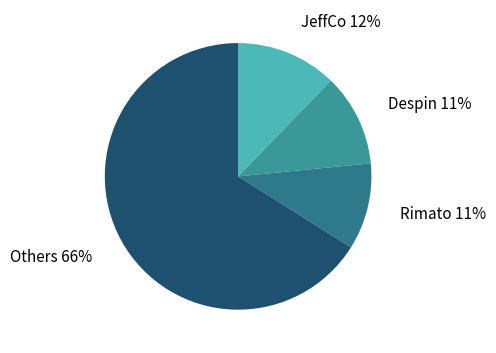

To the nearest percent, what is the average slice percentage?

25%